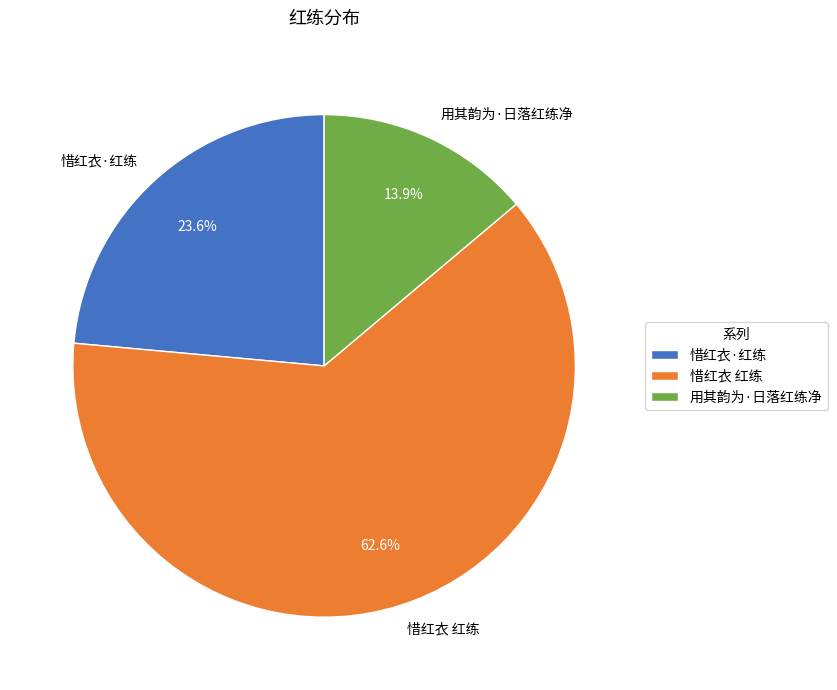

Approximately how many times larger is the value at 用其韵为·日落红练净 compared to 惜红衣·红练?

0.6